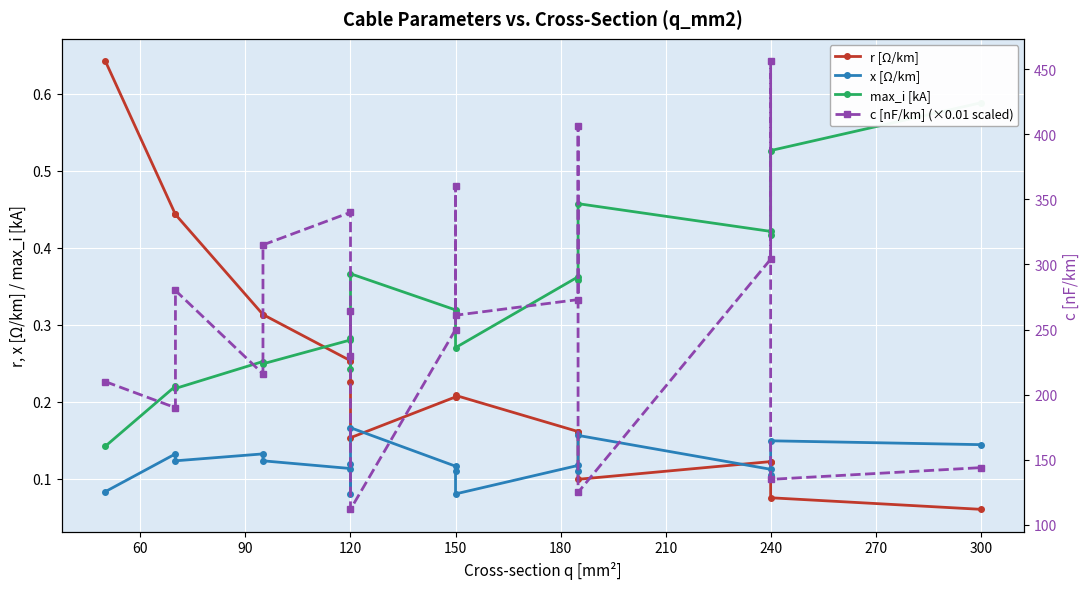

At how many categories does at least one series exceed 32?

19